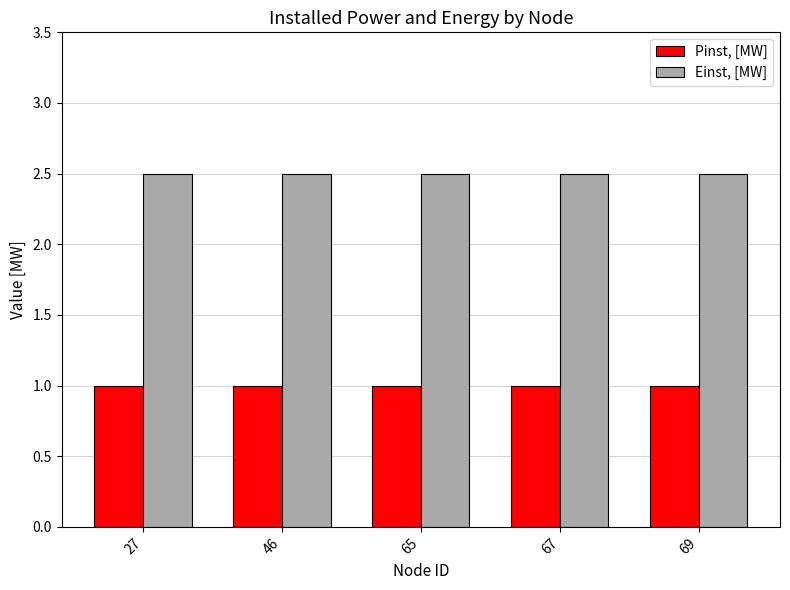

What is the value of the Pinst, [MW] bar at the 3rd from the left?

1.0